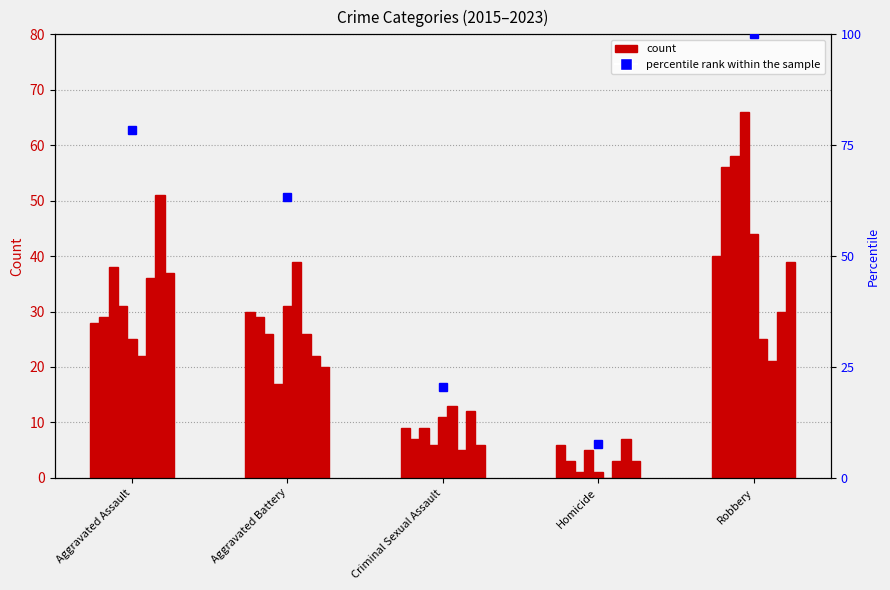

Rank the categories by value from highest to lowest.

Robbery, Aggravated Assault, Aggravated Battery, Criminal Sexual Assault, Homicide